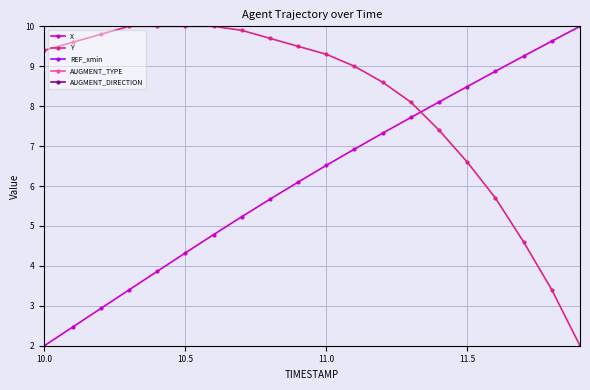

What is the lowest value of the Y series?

2.0